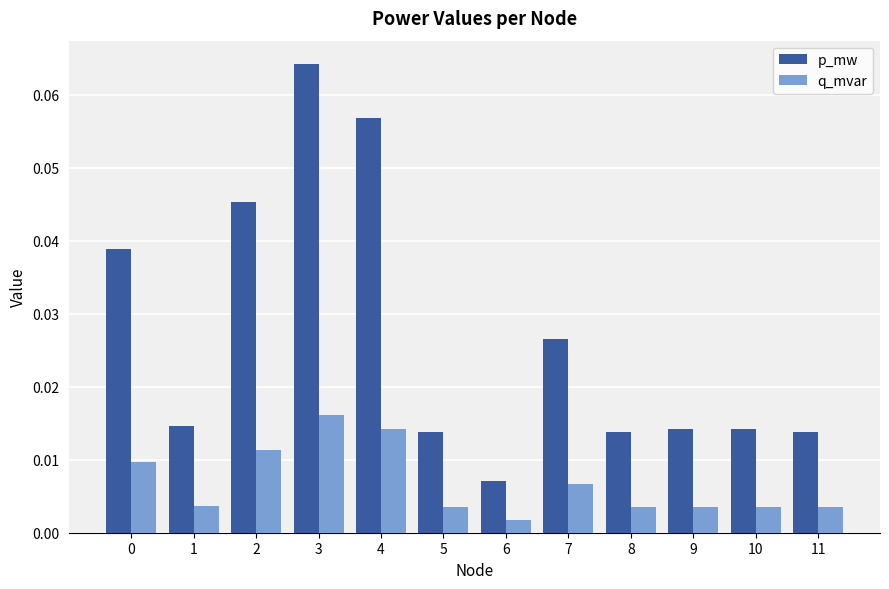

Rank the series by their average value, from highest to lowest.

p_mw, q_mvar